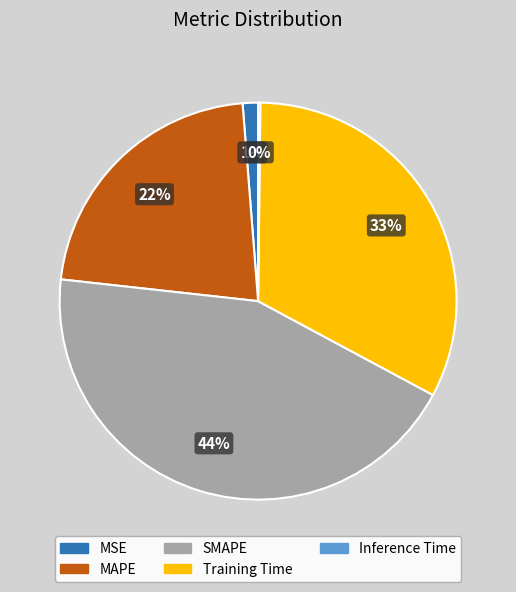

Do SMAPE and Training Time together represent more than half of the pie?

Yes